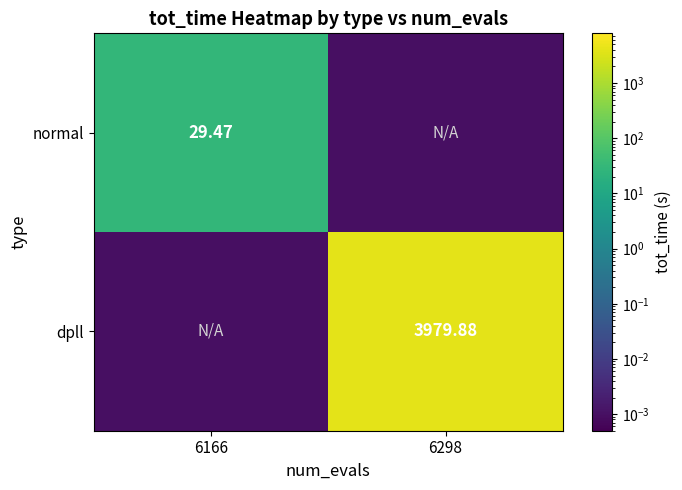

Is the value of normal at 6166 greater than the value of dpll at 6298?

No